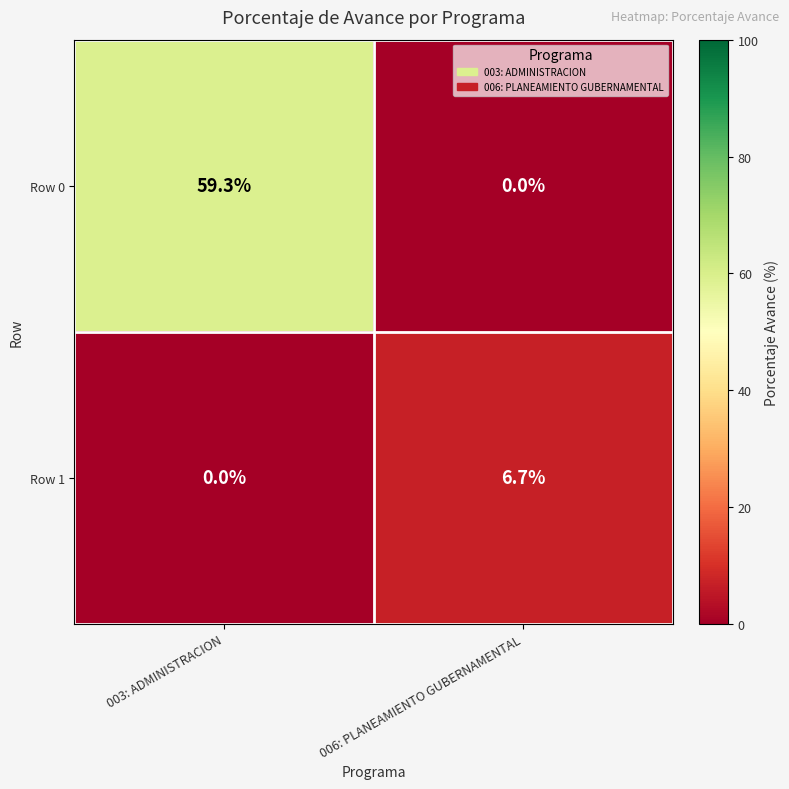

Where does the Row 0 series first go above 59?

003: ADMINISTRACION